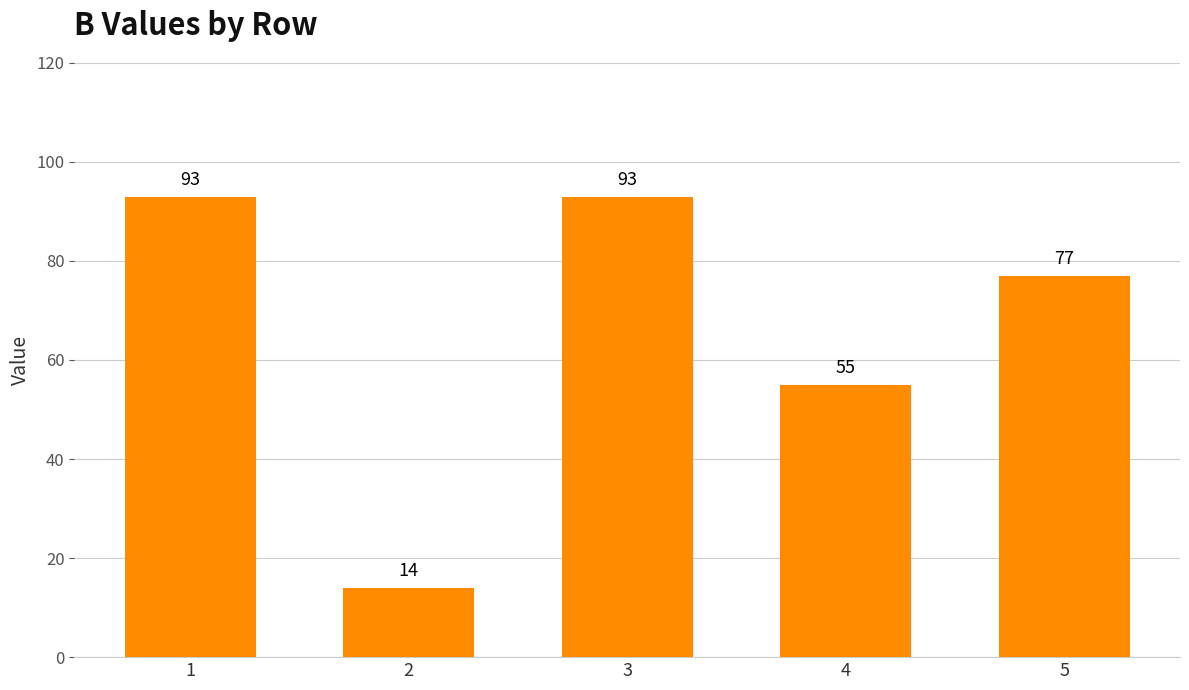

What is the sum of all values?

332